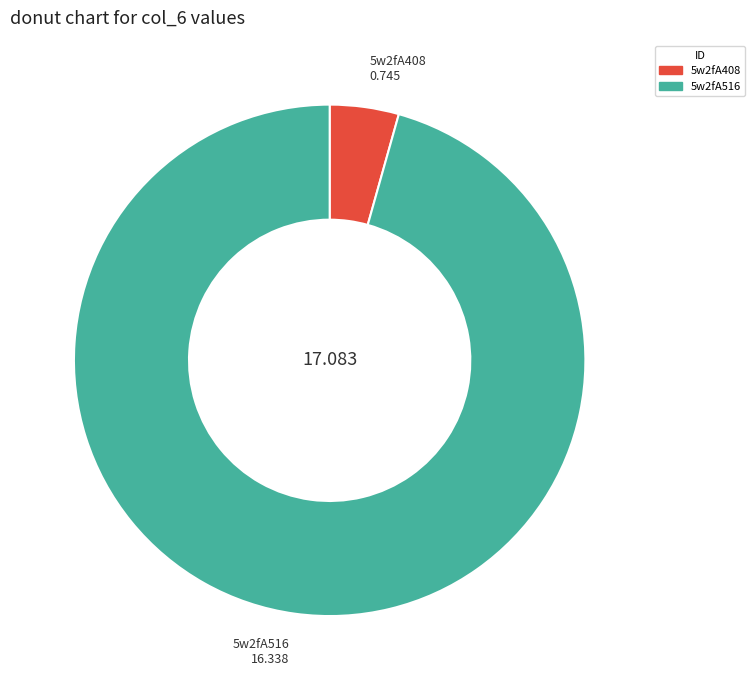

Count the number of slices in the pie.

2